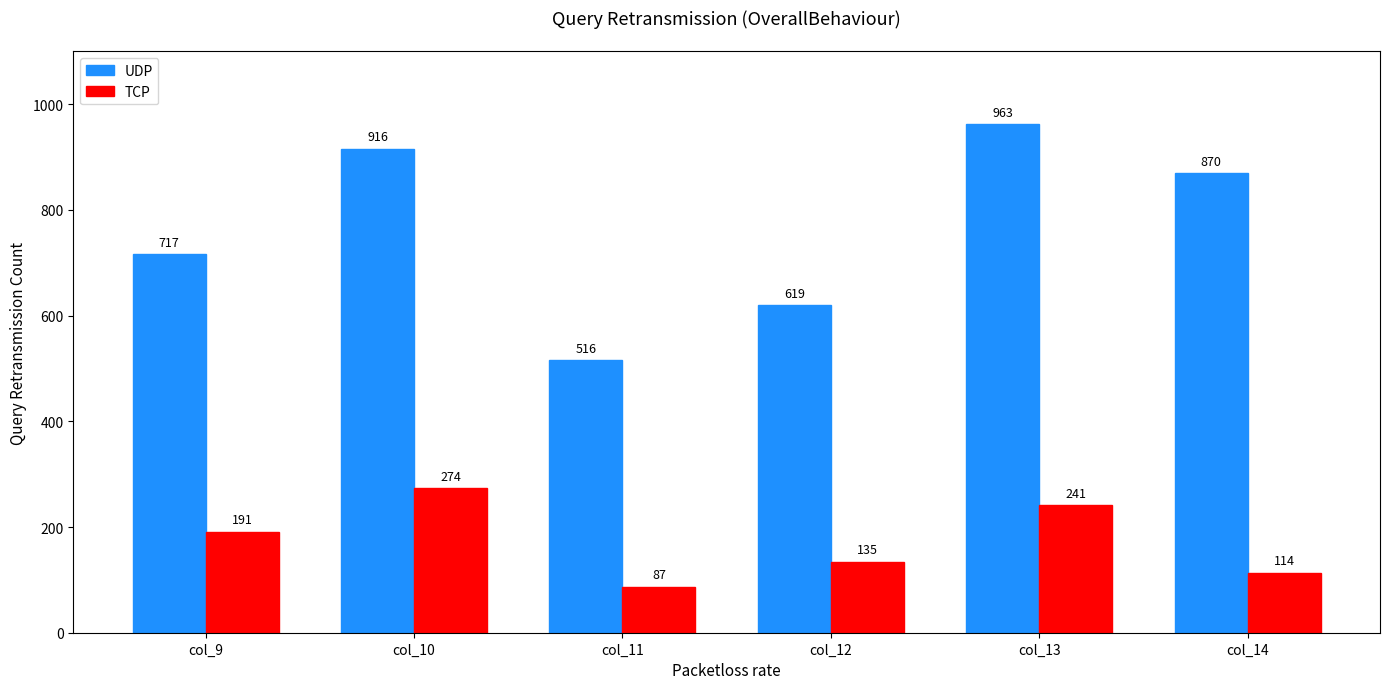

What is the value of the TCP bar at the 3rd from the left?

87.0